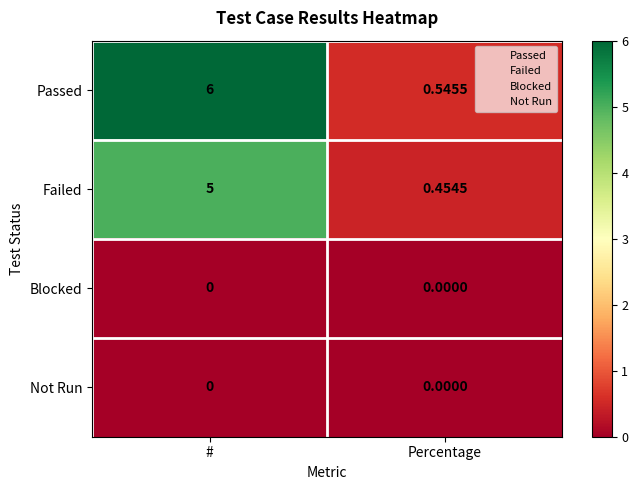

What is the total value across all series at Percentage?

1.0